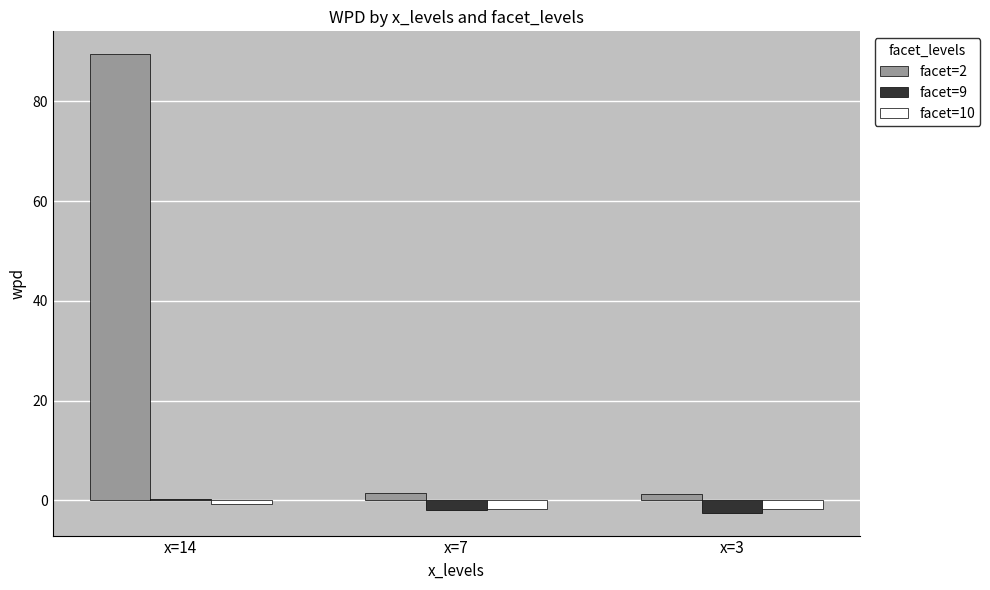

What is the total value across all series at x=14?

89.0